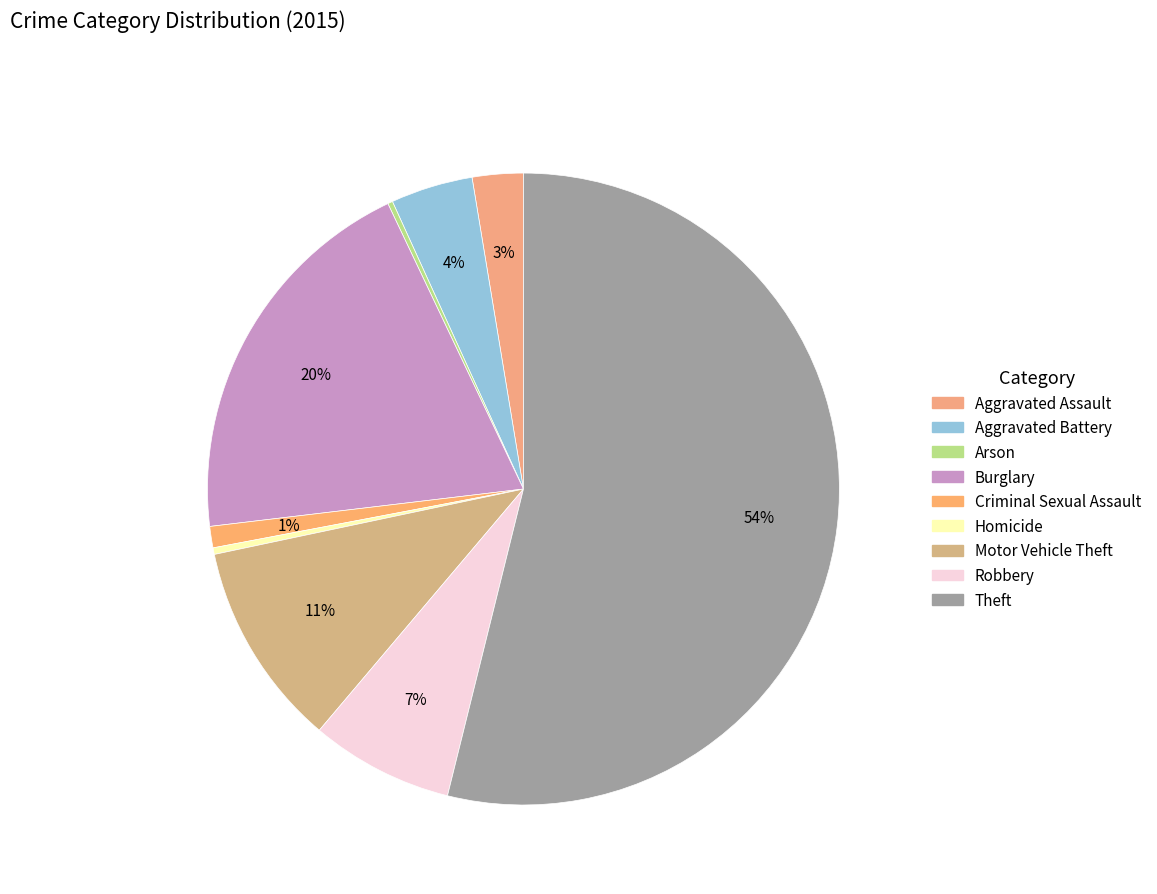

True or false: Motor Vehicle Theft accounts for 25% of the total.

False